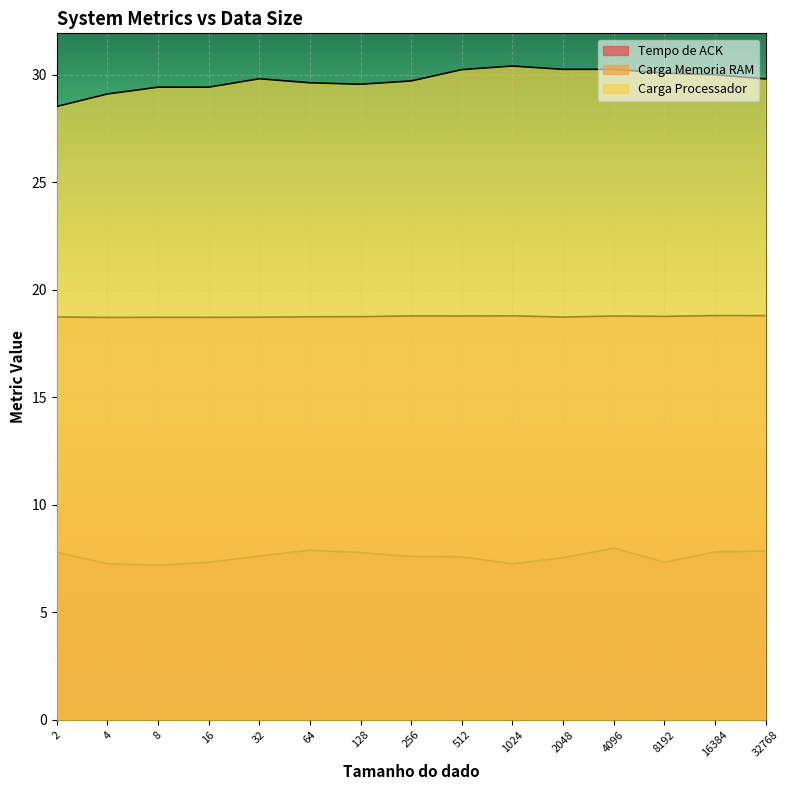

Reading left to right, transcribe all the data shown in this chart.

Tempo de ACK: 2=7.8	4=7.3	8=7.2	16=7.3	32=7.6	64=7.9	128=7.8	256=7.6	512=7.6	1024=7.3	2048=7.5	4096=8.0	8192=7.3	16384=7.8	32768=7.9
Carga Memoria RAM: 2=18.7	4=18.7	8=18.7	16=18.7	32=18.7	64=18.7	128=18.7	256=18.8	512=18.8	1024=18.8	2048=18.7	4096=18.8	8192=18.8	16384=18.8	32768=18.8
Carga Processador: 2=28.5	4=29.1	8=29.4	16=29.4	32=29.8	64=29.6	128=29.6	256=29.7	512=30.2	1024=30.4	2048=30.2	4096=30.2	8192=30.1	16384=30.0	32768=29.8